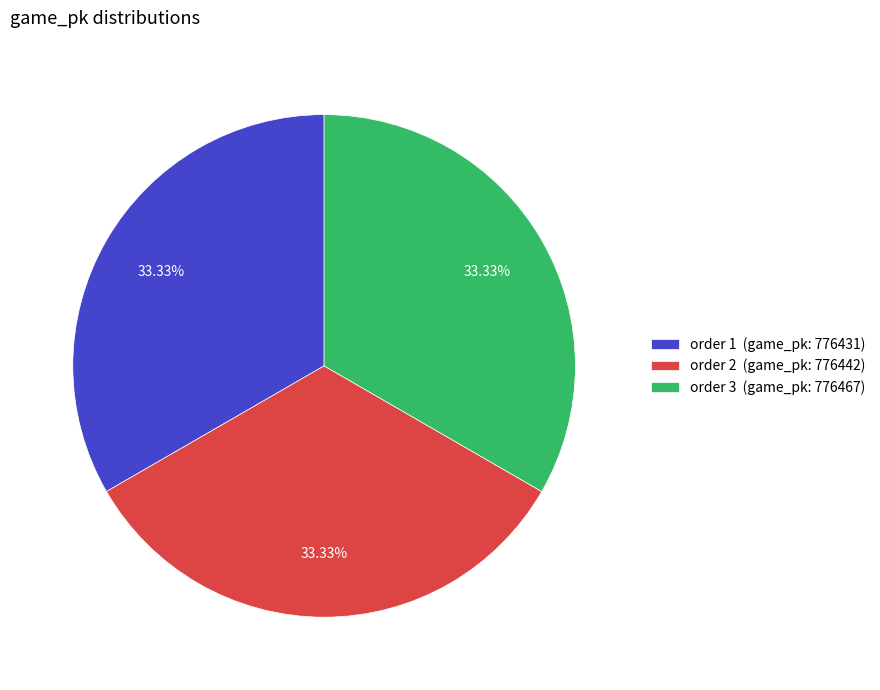

How many slices are in this pie chart?

3